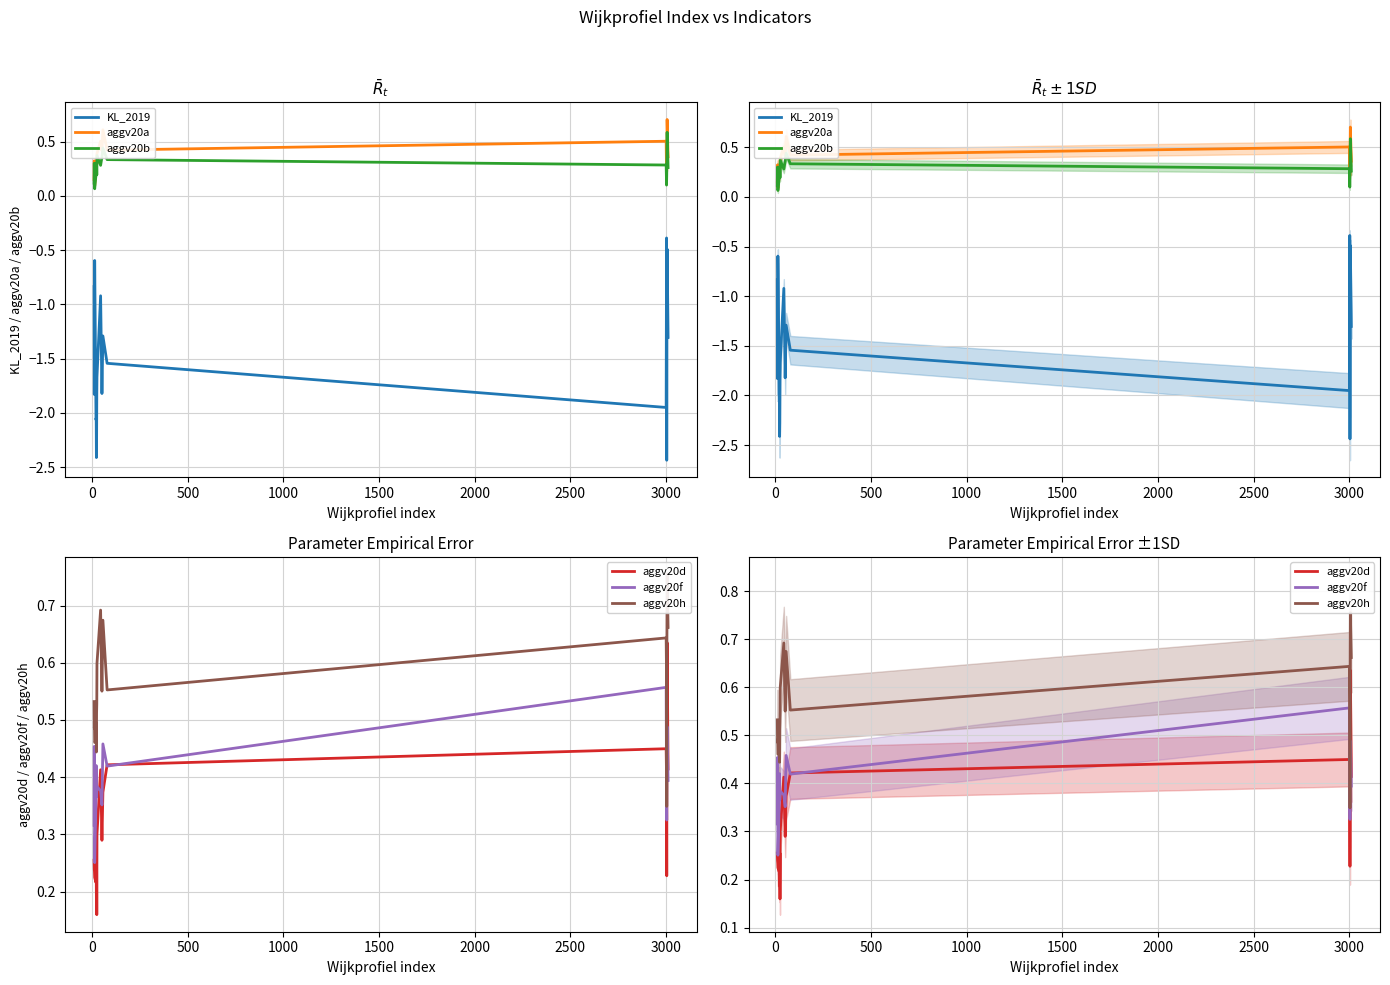

True or false: aggv20d has more than 0 points higher than both neighbors.

True